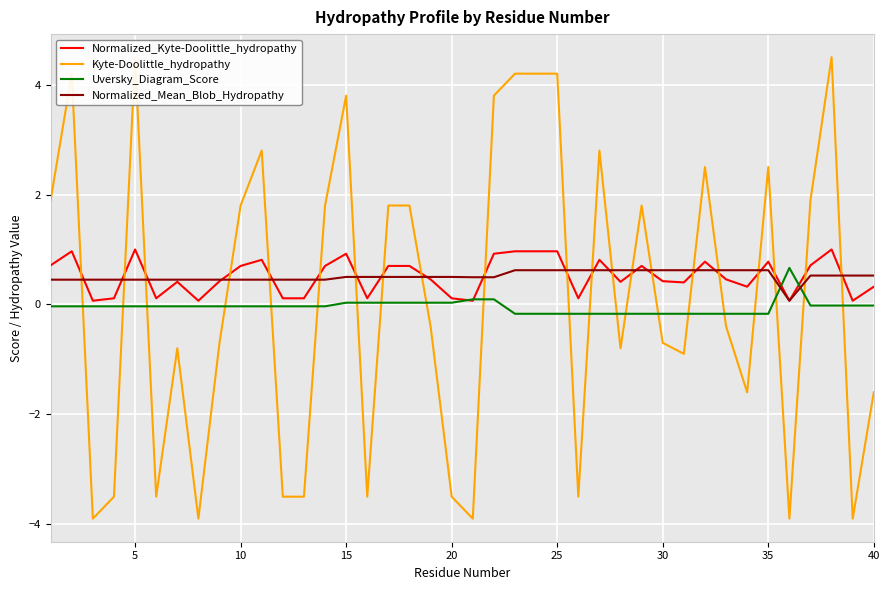

After their last crossing, which series has the higher values: Normalized_Kyte-Doolittle_hydropathy or Normalized_Mean_Blob_Hydropathy?

Normalized_Mean_Blob_Hydropathy